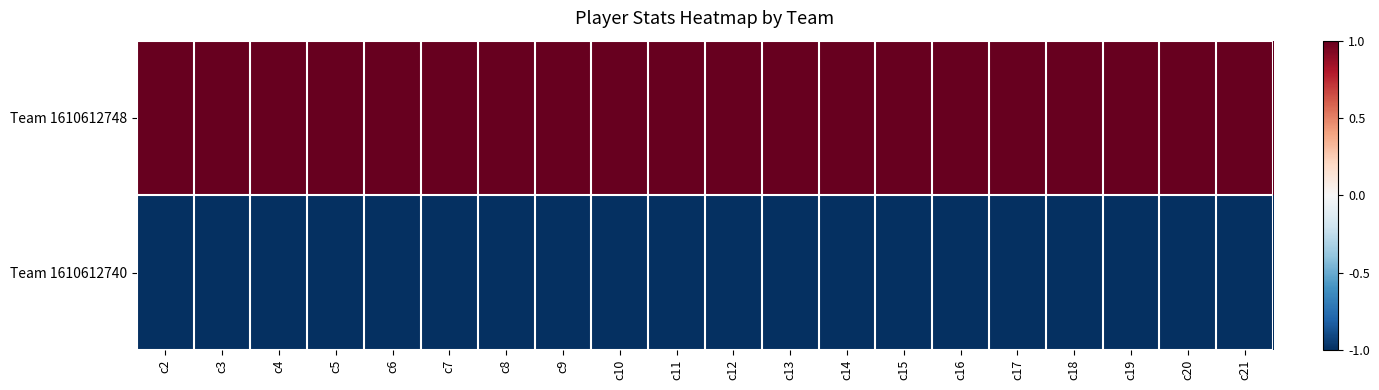

Reading right to left, transcribe all the data shown in this chart.

Team 1610612748: c21=1.0	c20=1.0	c19=1.0	c18=1.0	c17=1.0	c16=1.0	c15=1.0	c14=1.0	c13=1.0	c12=1.0	c11=1.0	c10=1.0	c9=1.0	c8=1.0	c7=1.0	c6=1.0	c5=1.0	c4=1.0	c3=1.0	c2=1.0
Team 1610612740: c21=-1.0	c20=-1.0	c19=-1.0	c18=-1.0	c17=-1.0	c16=-1.0	c15=-1.0	c14=-1.0	c13=-1.0	c12=-1.0	c11=-1.0	c10=-1.0	c9=-1.0	c8=-1.0	c7=-1.0	c6=-1.0	c5=-1.0	c4=-1.0	c3=-1.0	c2=-1.0